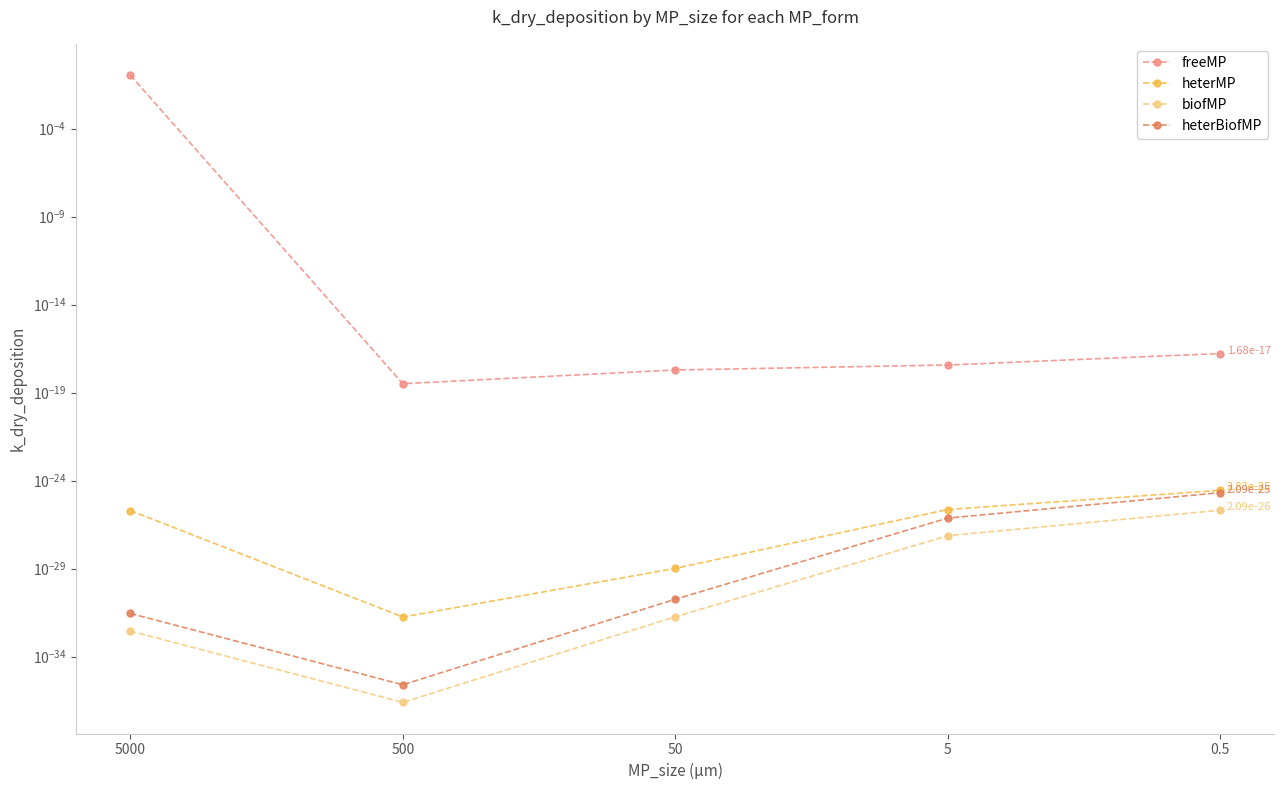

What is the maximum value shown in the chart?

0.1